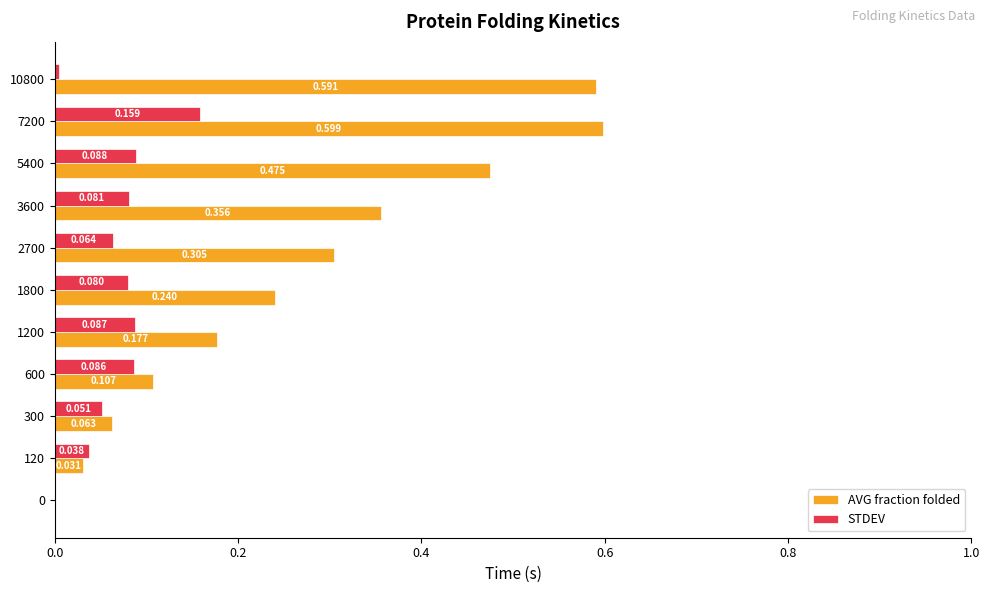

Which series has the largest total across all categories?

AVG fraction folded